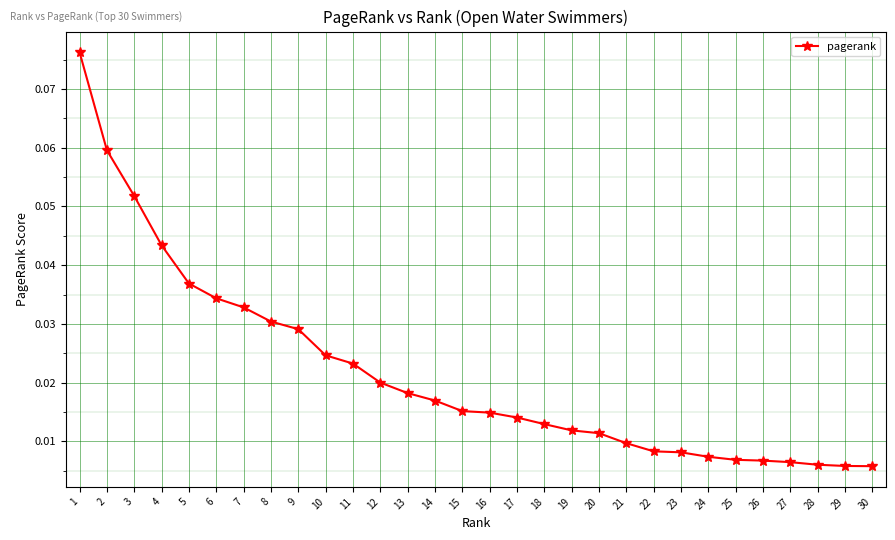

Which has a higher value, 14 or 19?

14